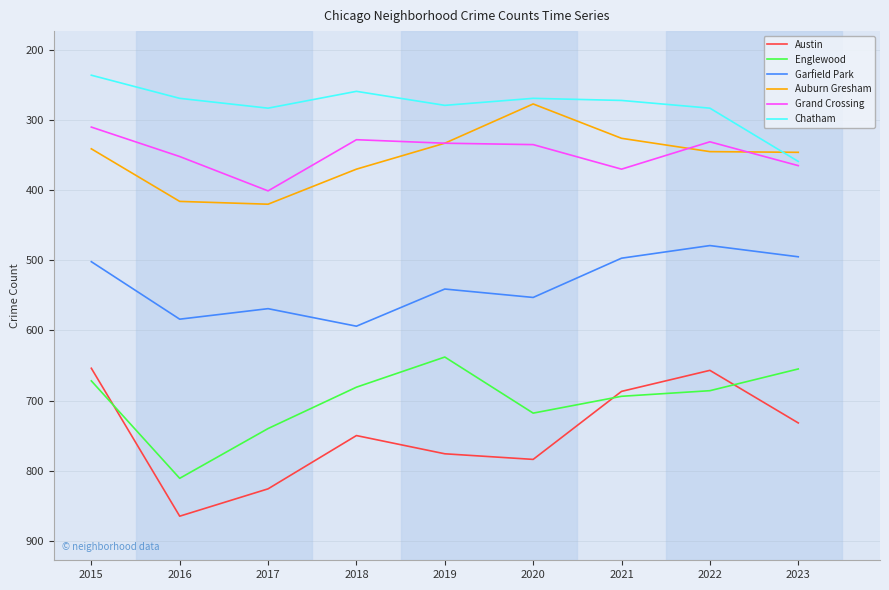

What is the maximum value shown in the chart?

865